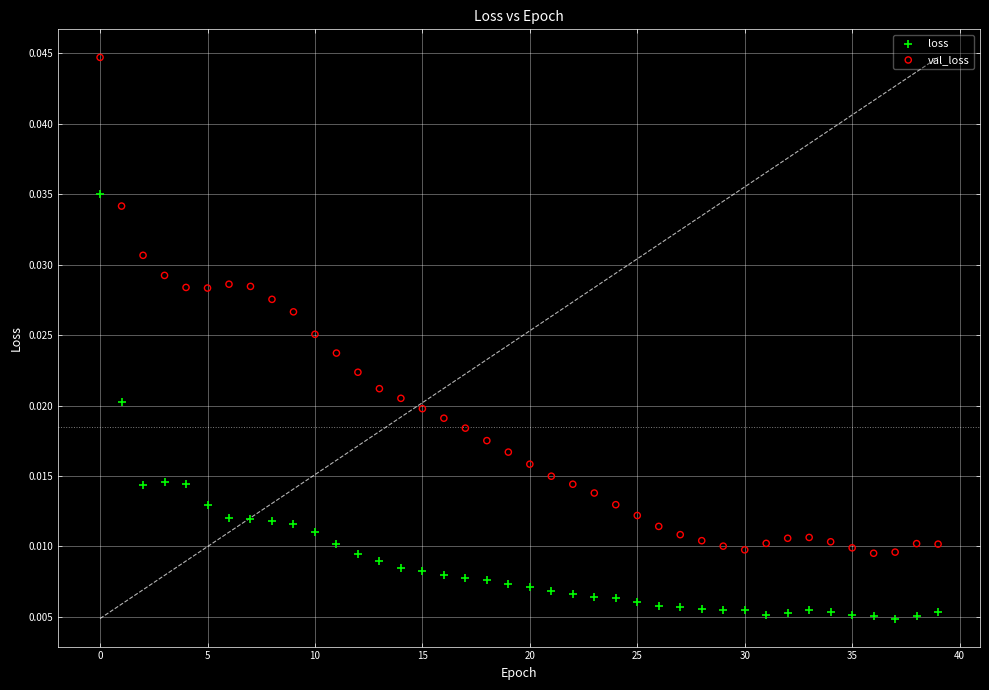

Which series contains the lowest Y value?

loss